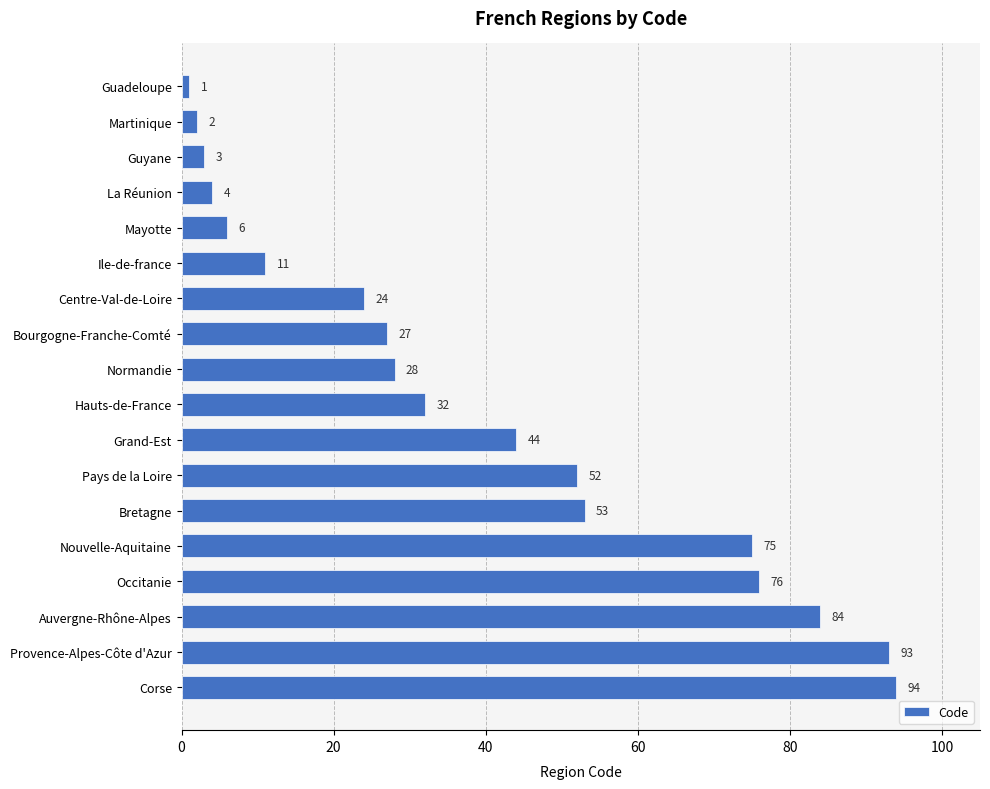

Count the number of data series in this chart.

1